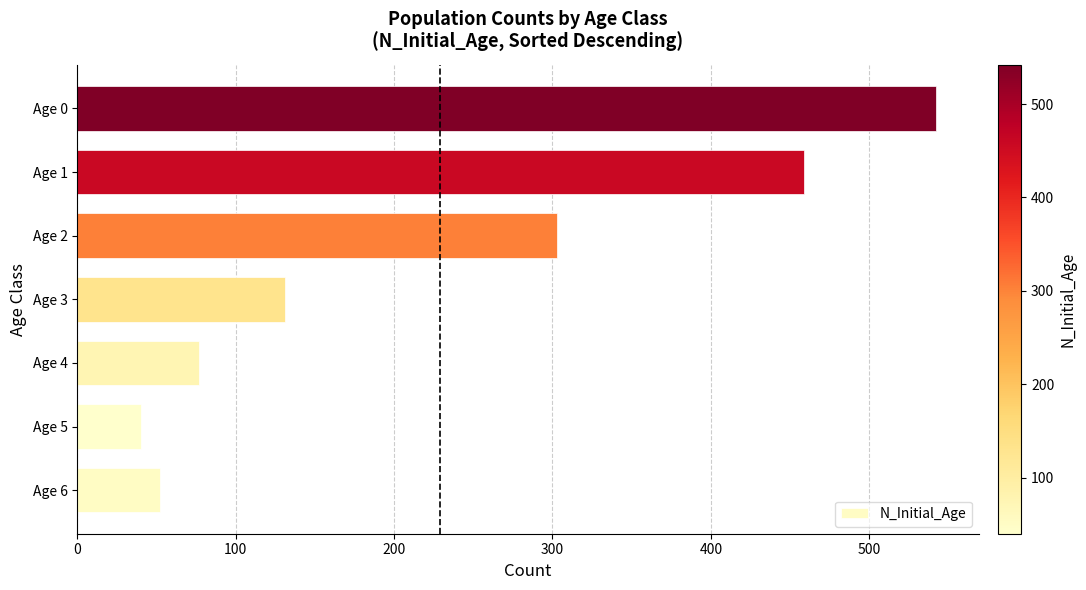

Reading top to bottom, what are all the values shown in this chart?

542	459	303	131	77	40	52